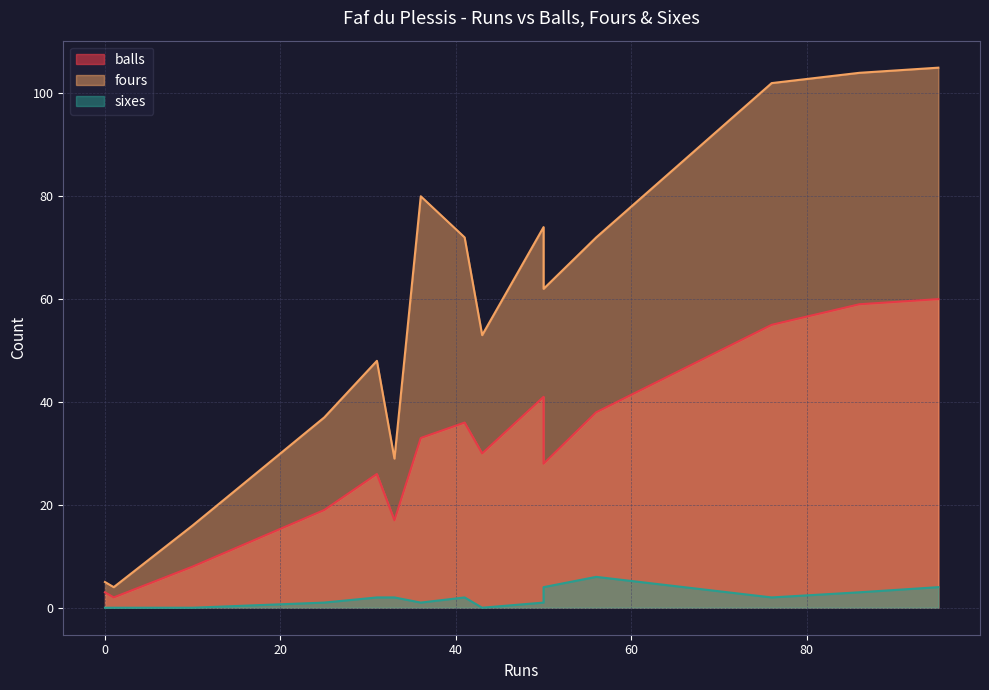

At which category is the sum across all series the highest?

95